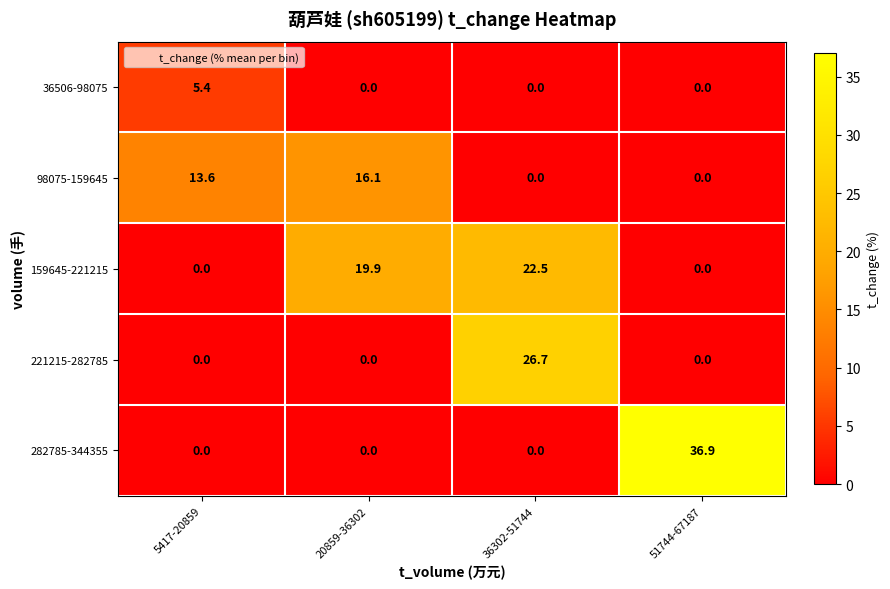

At which category is the sum across all series the highest?

36302-51744